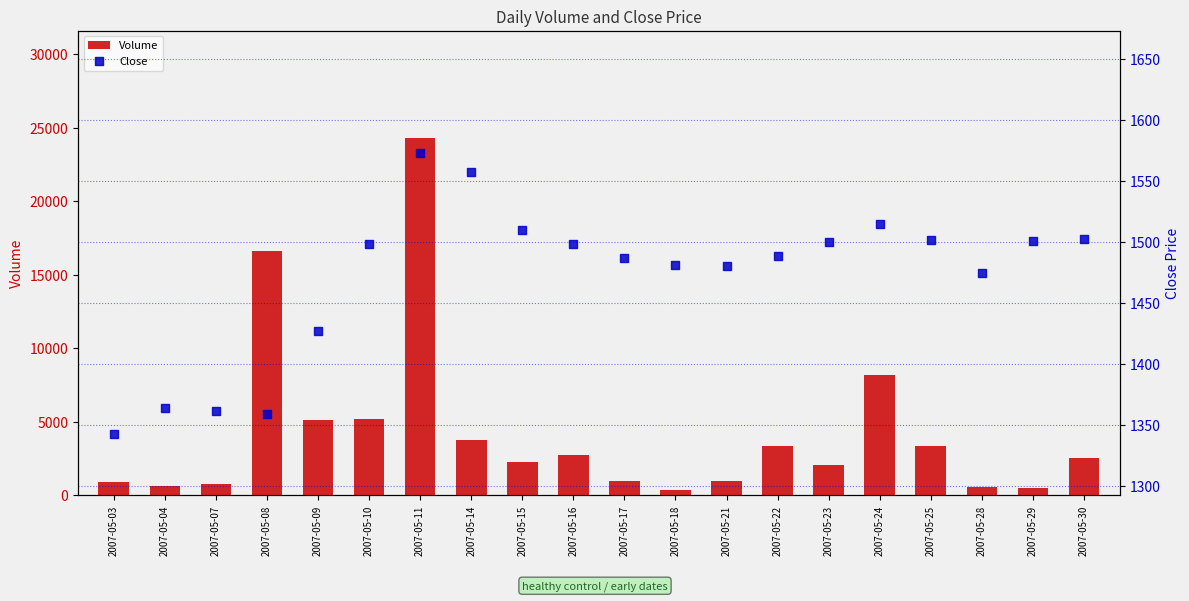

Which series has the widest spread of Y values?

Volume